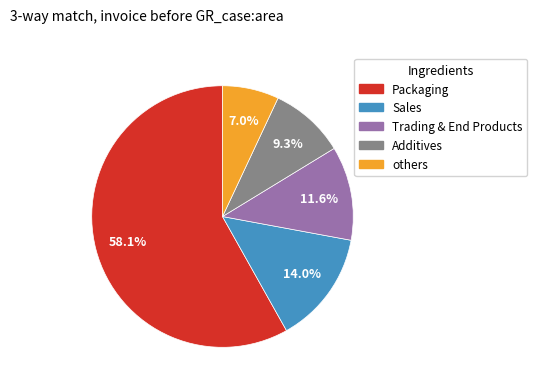

Is there a majority slice in this chart?

Yes